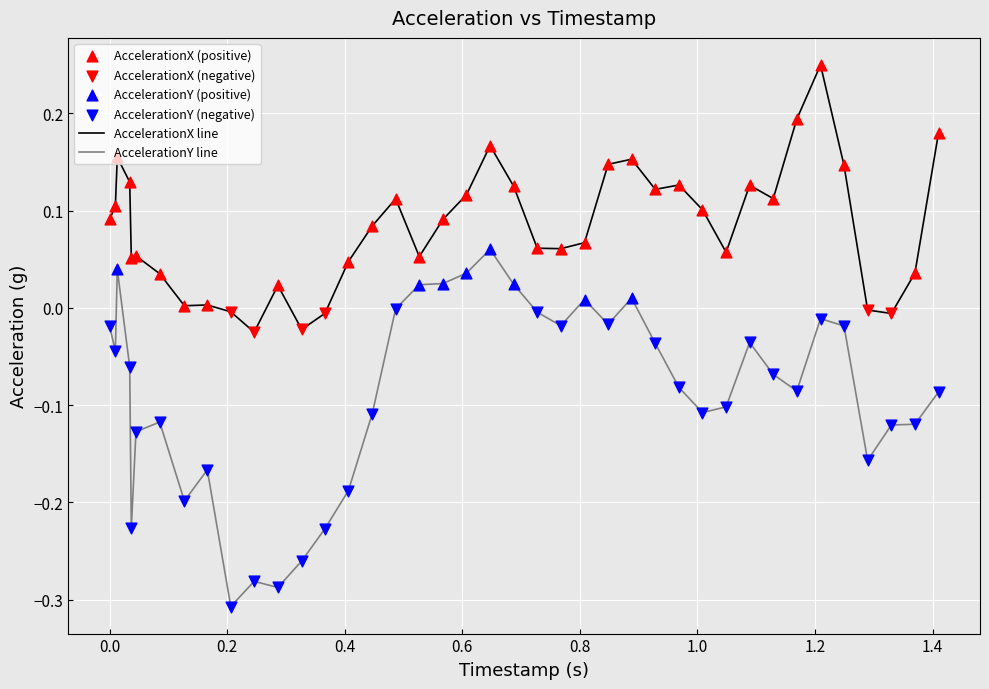

Which series has the largest total across all categories?

AccelerationX line